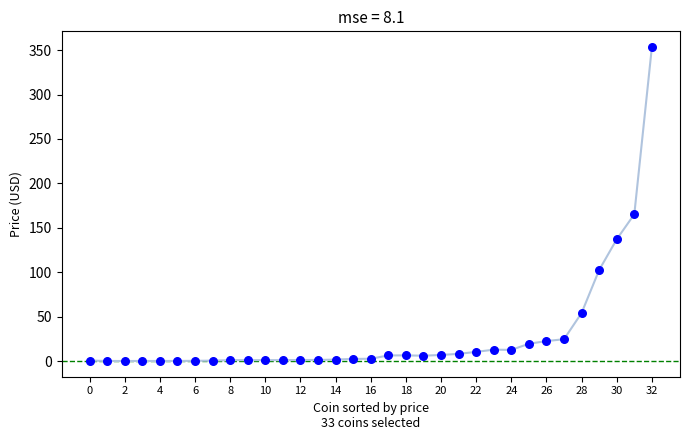

What Y value in the scatter plot is closest to 176?

165.3